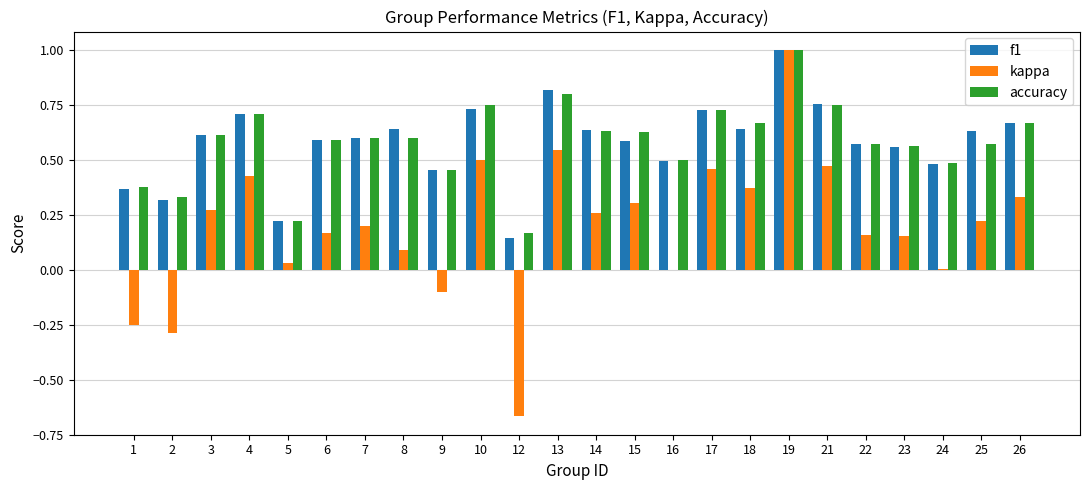

How many groups of bars are there?

24